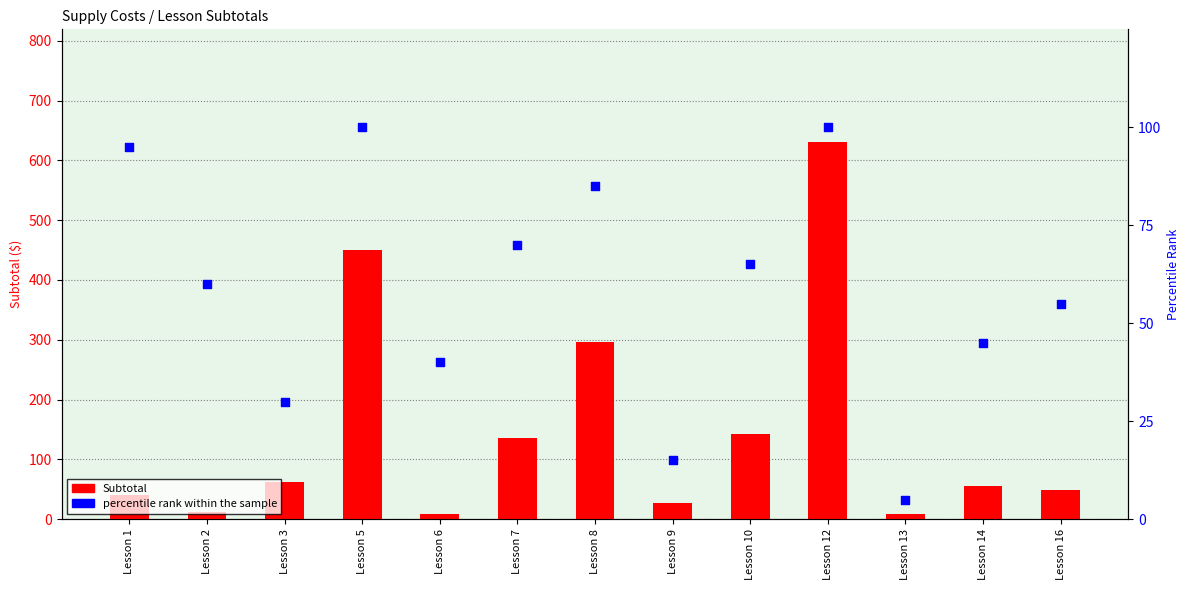

What are all the series names shown in the legend?

Subtotal, percentile rank within the sample